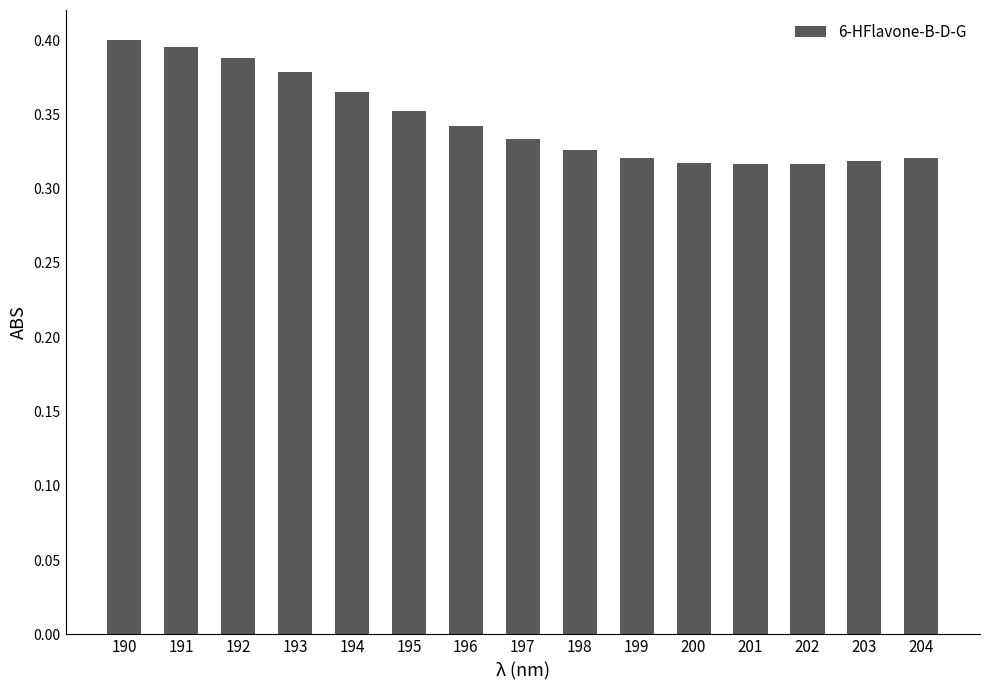

What is the sum of the values at 204 and 192?

0.7